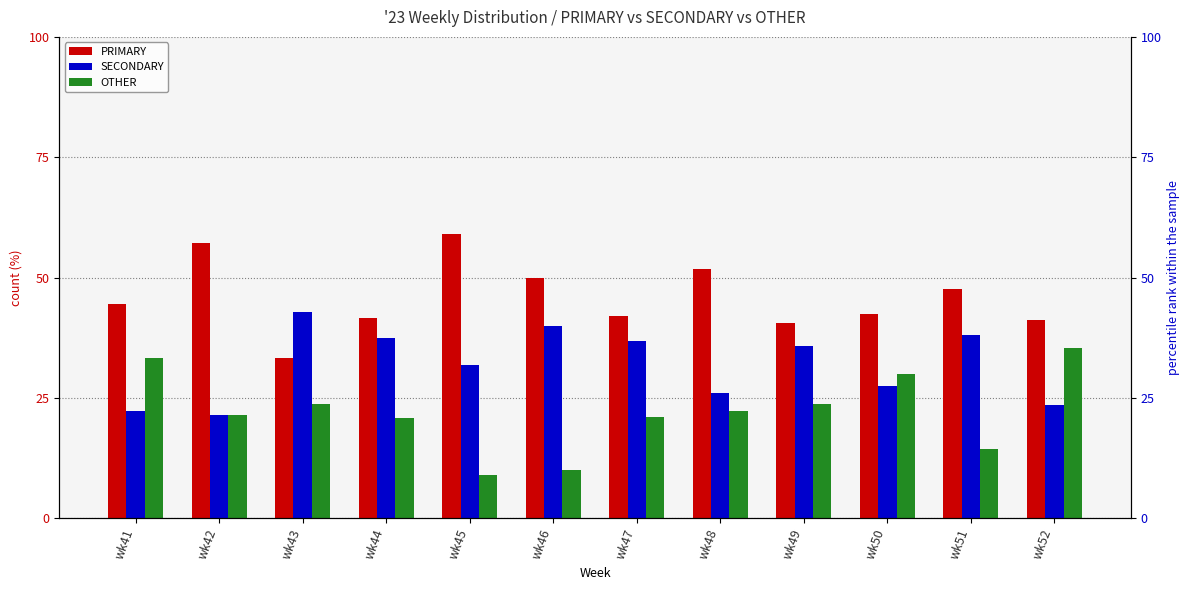

What are all the series names shown in the legend?

PRIMARY, SECONDARY, OTHER